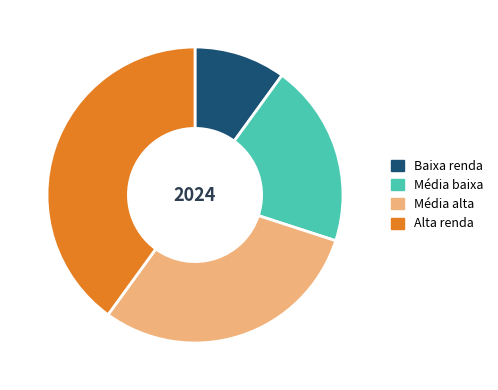

Do Alta renda and Média alta together represent more than half of the pie?

Yes